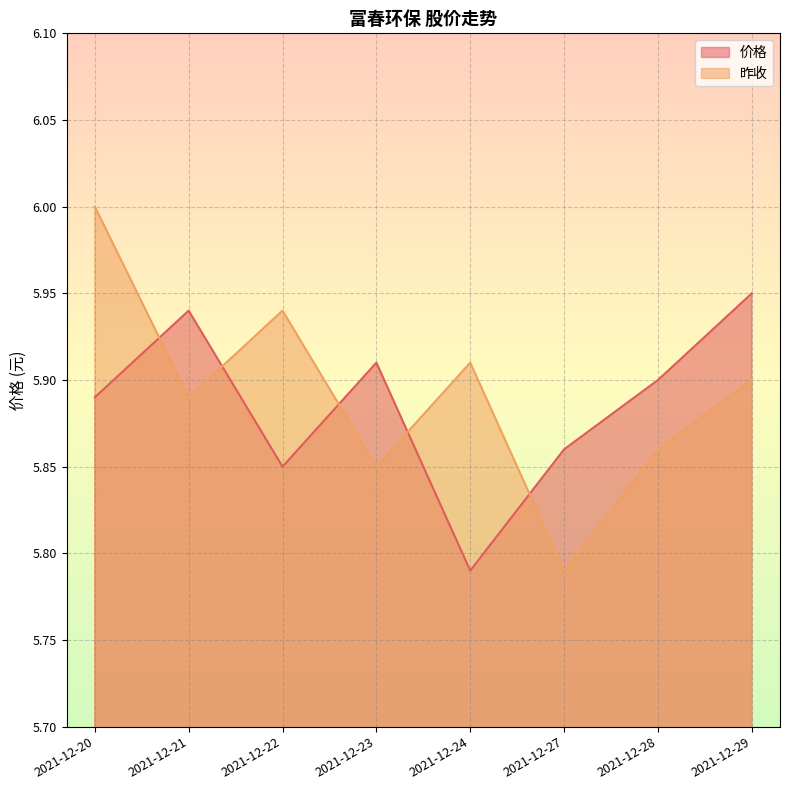

How many distinct data groups are displayed?

2